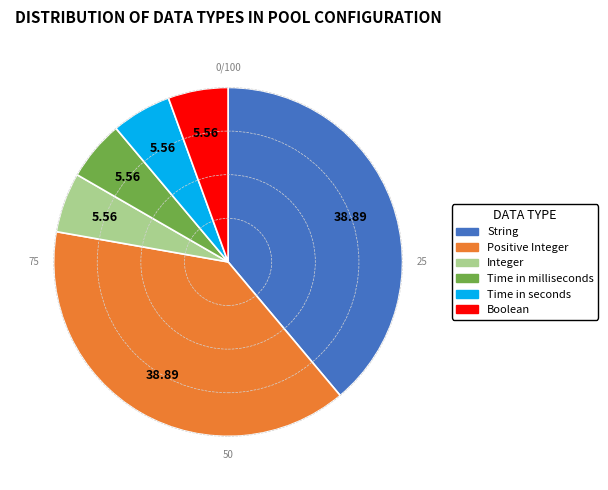

Which has a higher value, Positive Integer or Integer?

Positive Integer